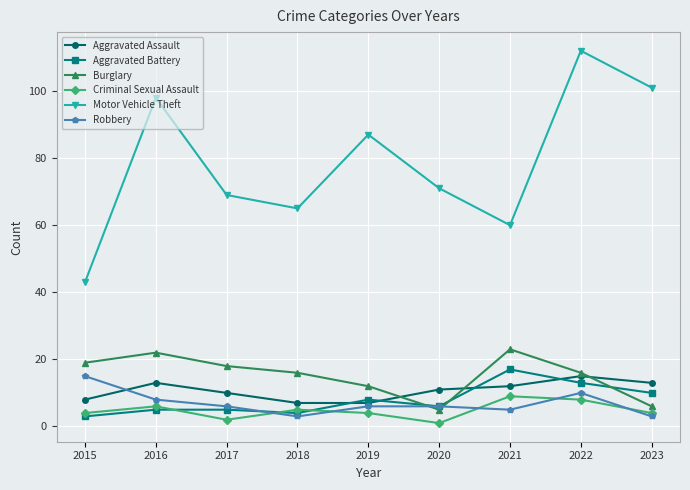

What is the sum of all Motor Vehicle Theft values?

706